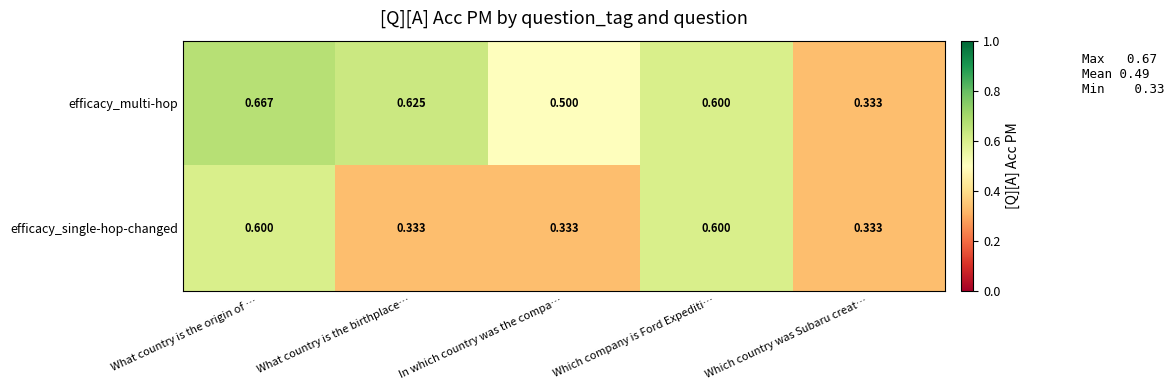

Which category has the lowest value in the efficacy_multi-hop series?

Which country was Subaru creat…